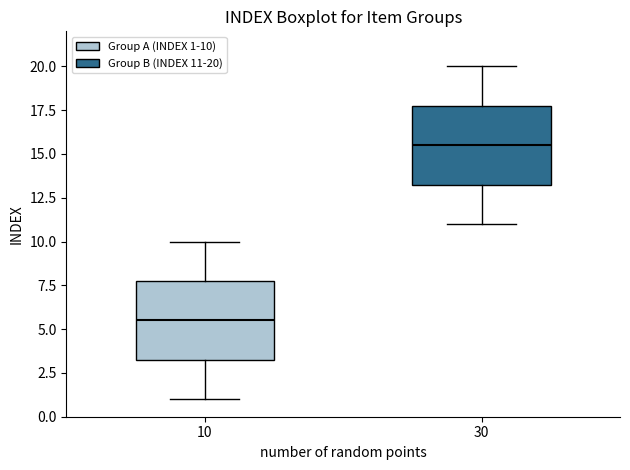

Reading left to right, read every box against the y-axis: the position of its median line, the range the box covers, and the ends of its whiskers. The values are not printed on the chart, so give them approximately, as read against the axis.

10: median 5.5, box 3.5 to 8.0, whiskers 1.0 to 10.0
30: median 15.5, box 13.5 to 18.0, whiskers 11.0 to 20.0